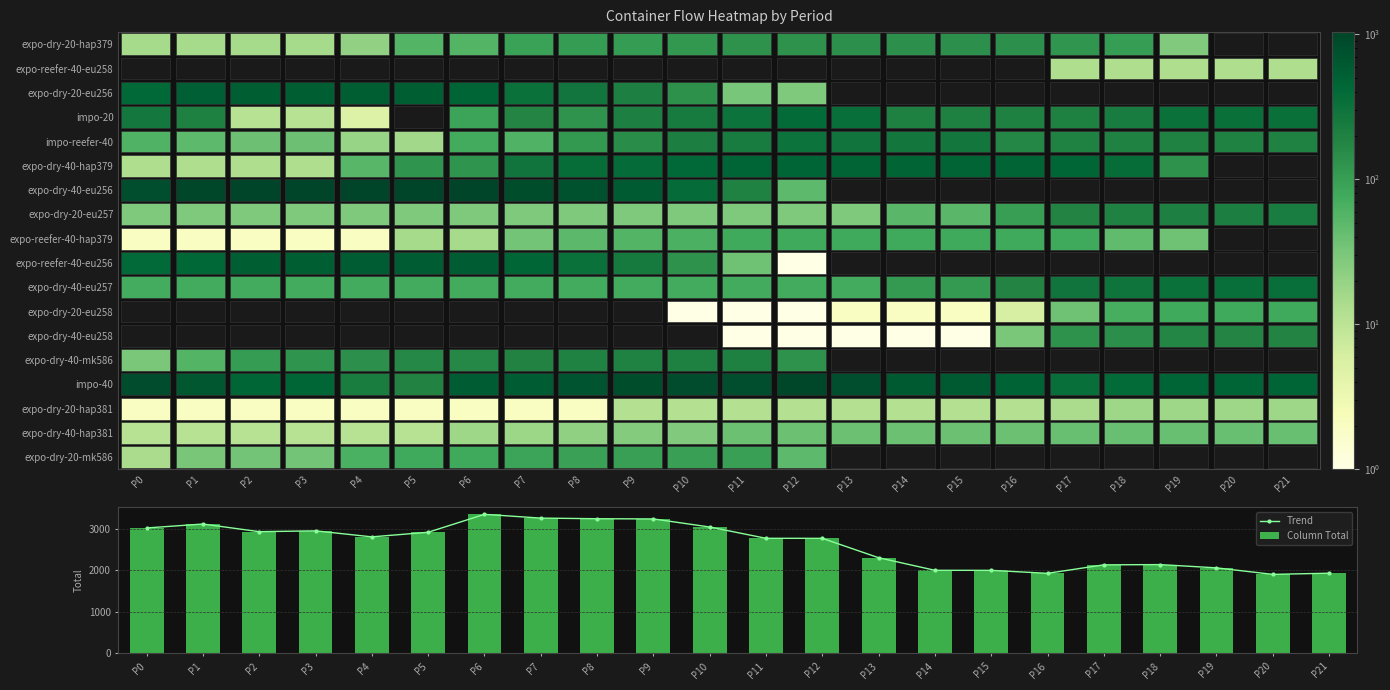

Rank the series by their maximum value, from highest to lowest.

Trend, Column Total